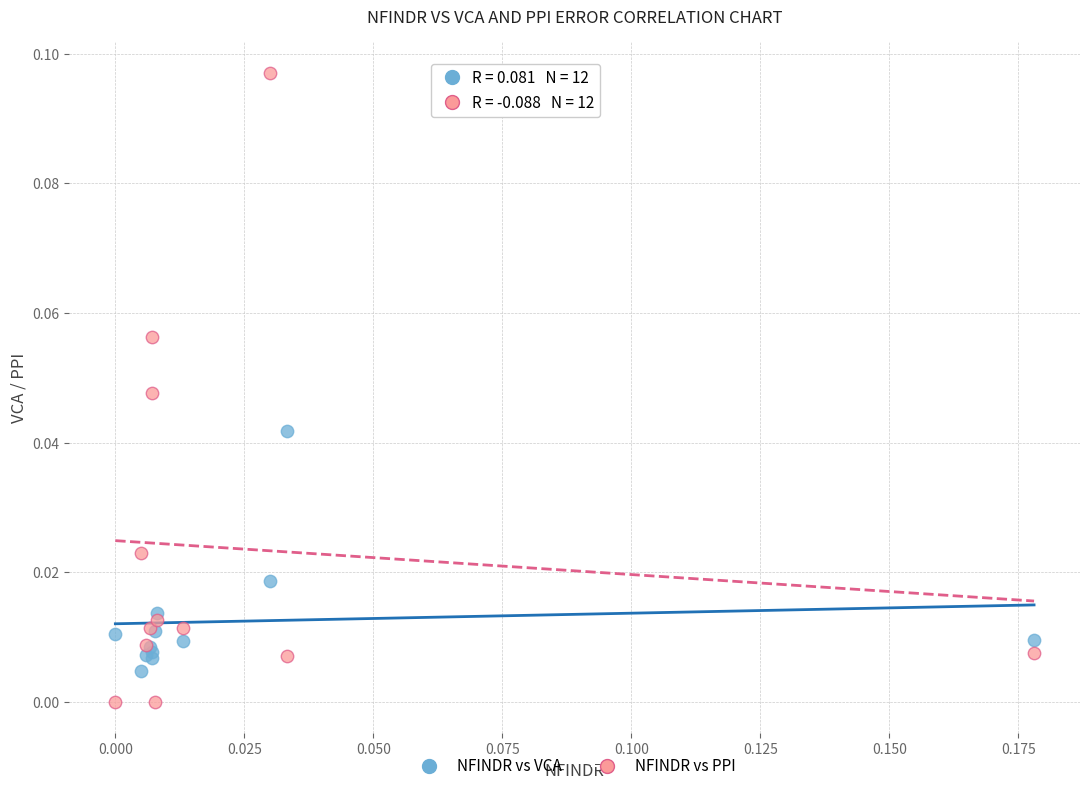

Which series reaches the maximum Y coordinate?

NFINDR vs PPI